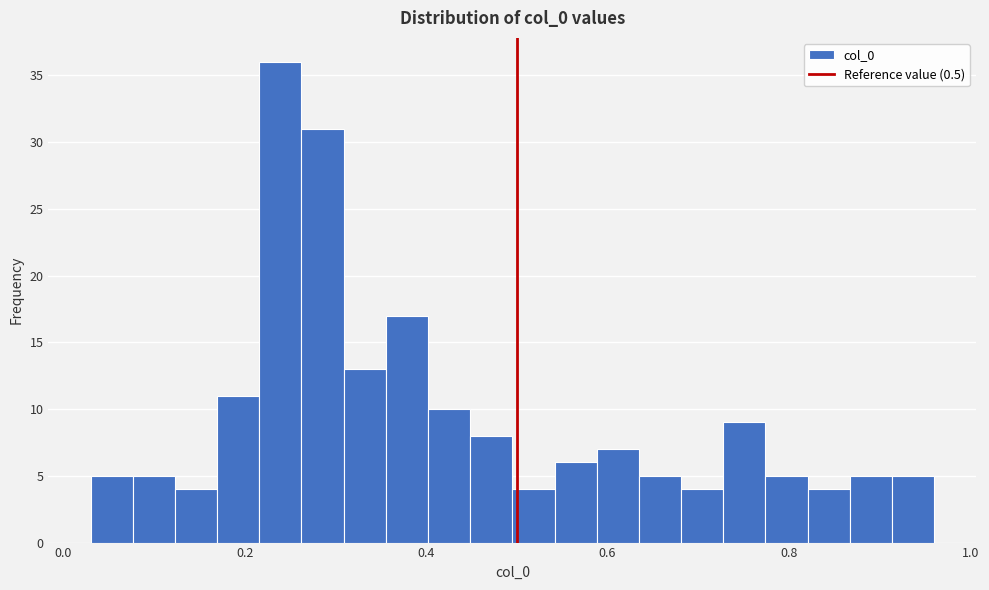

Around what value on the x-axis is the tallest bar? Give the approximate position of its centre, as read against the axis.

0.24